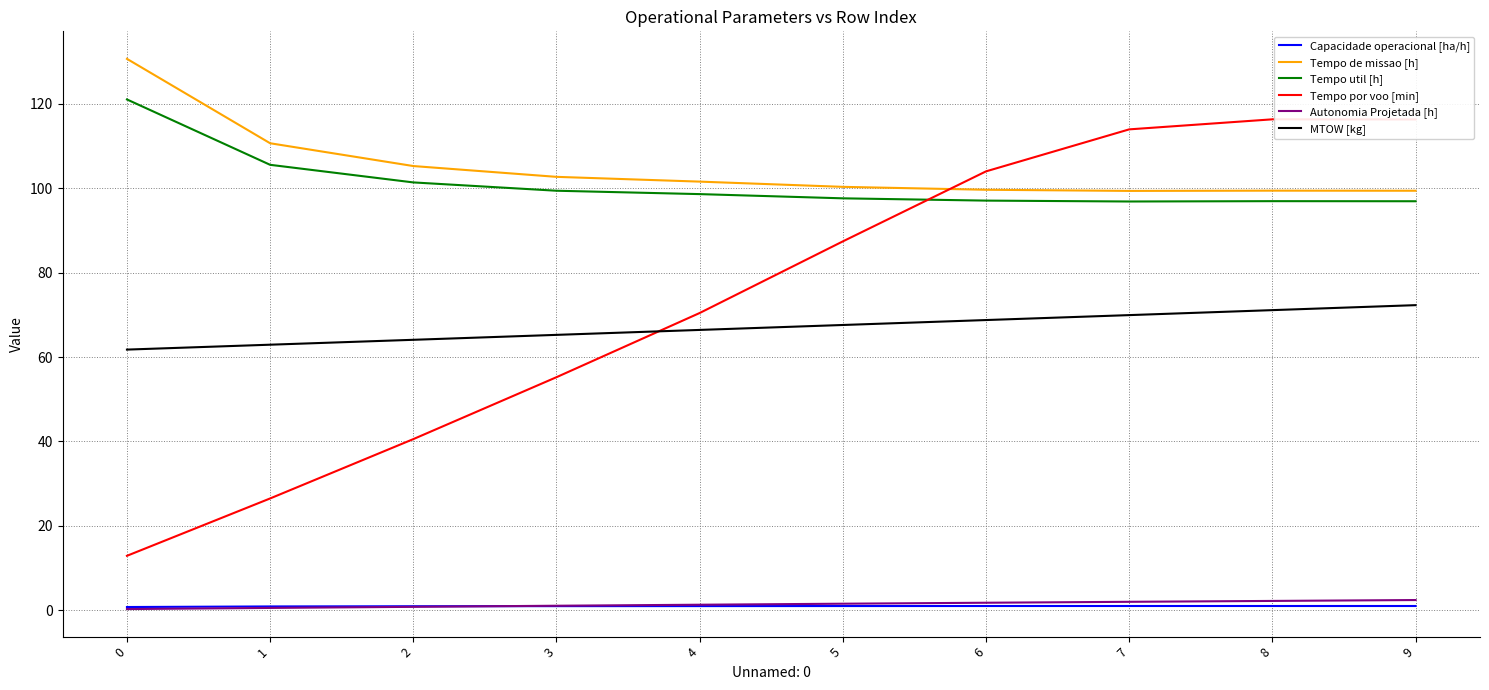

True or false: Tempo de missao [h] has a value of 99.4 at 7.

True